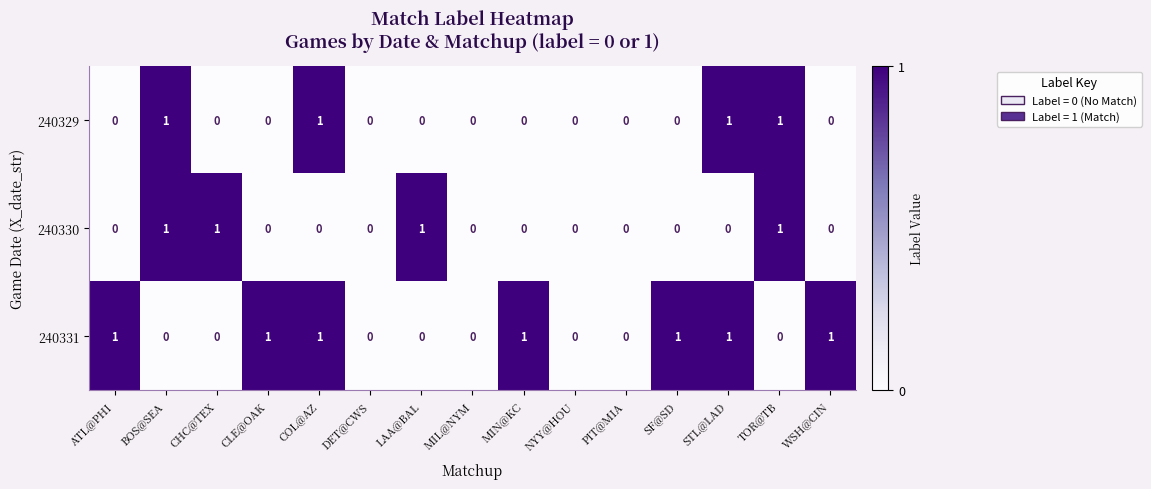

Which series has the largest total across all categories?

240331